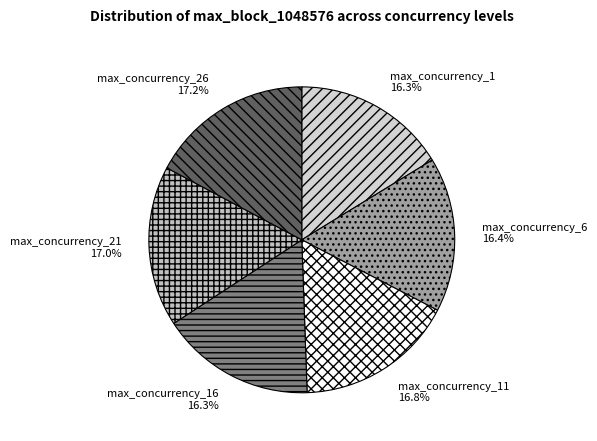

Combined, what portion of the pie is max_concurrency_1 and max_concurrency_21?

33.3%